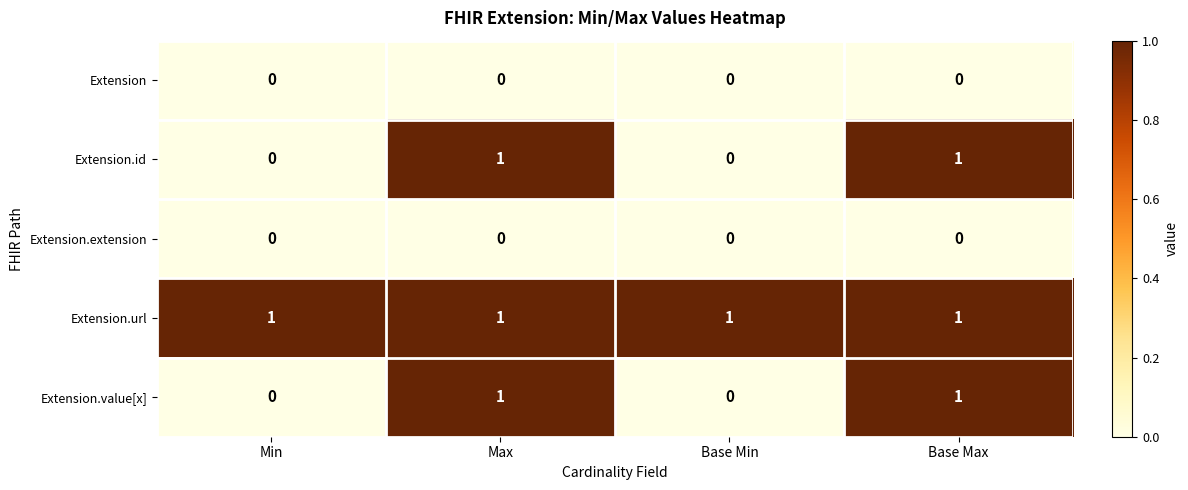

True or false: Extension.value[x] has a value of 0 at Min.

True